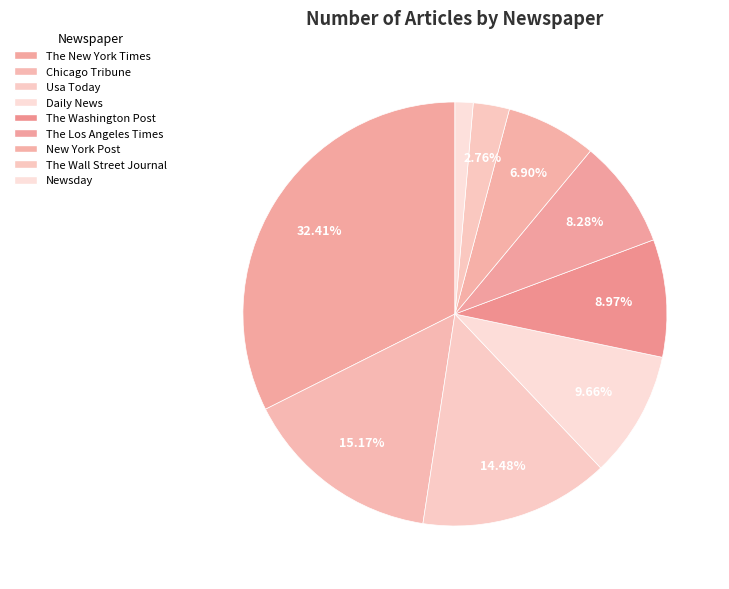

What portion of the pie excludes The Washington Post?

91.0%